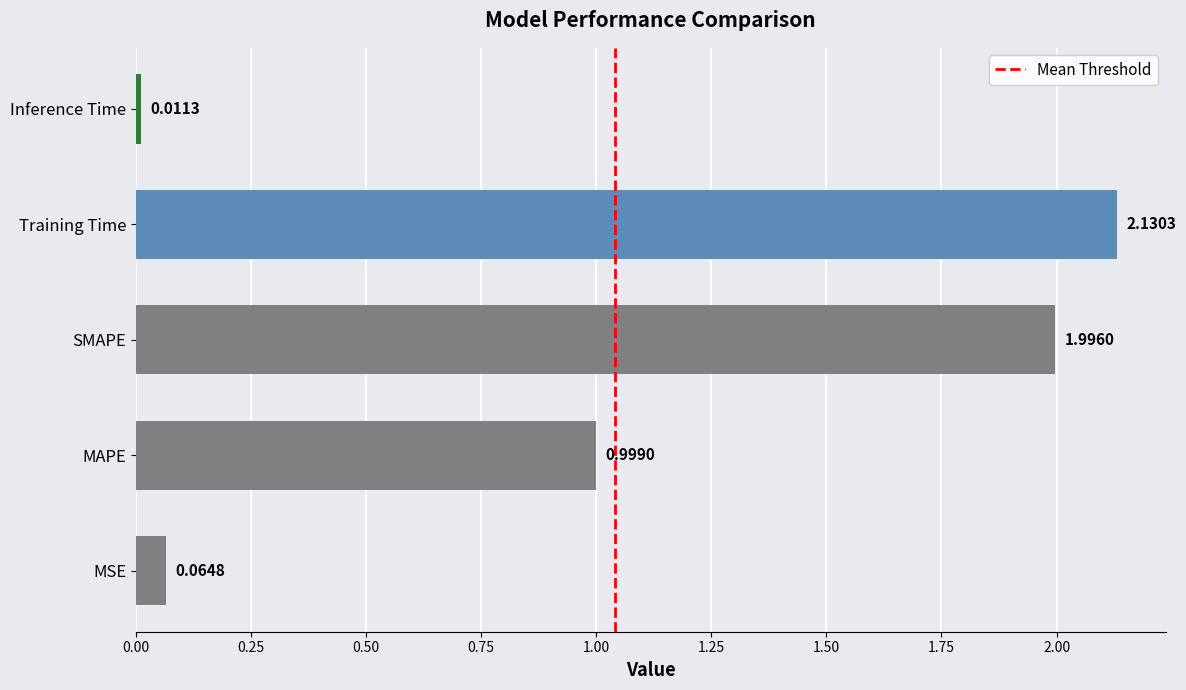

What is the change in value from SMAPE to Training Time?

+0.1